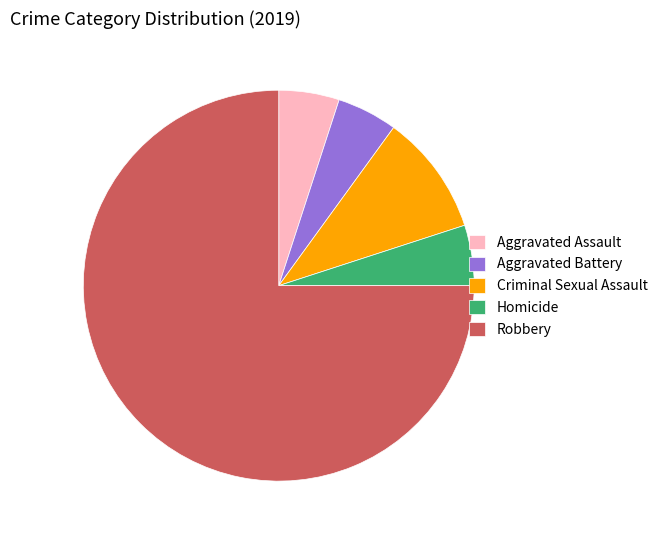

Which slice is the largest?

Robbery